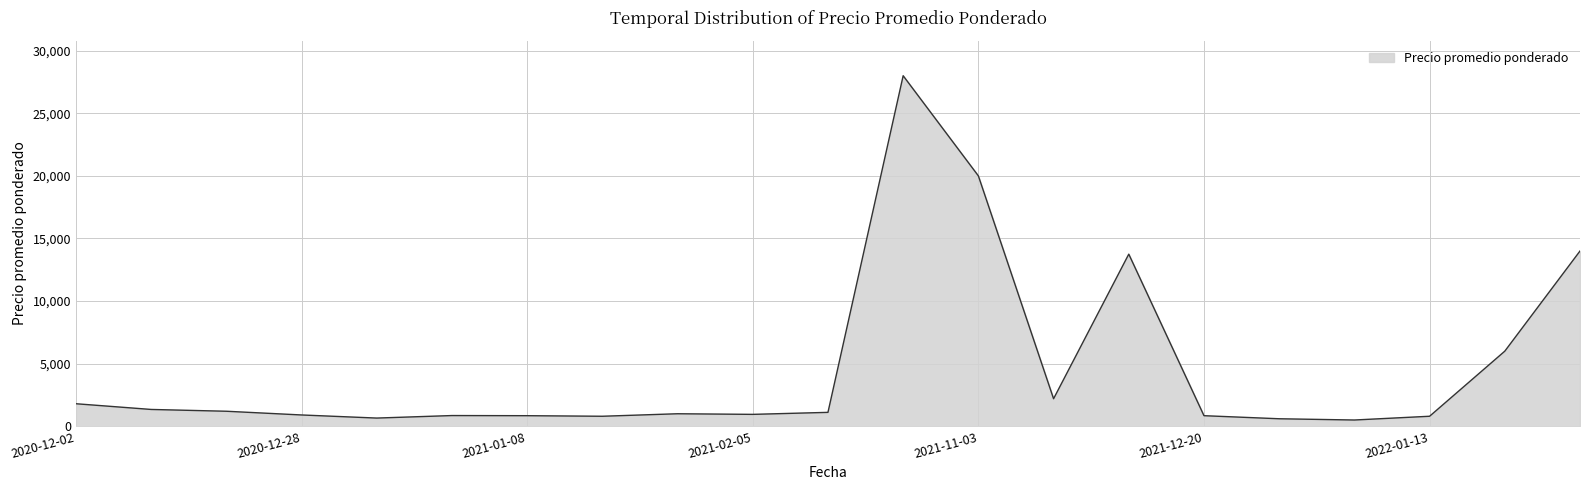

What is the difference between the maximum and minimum values?

27500